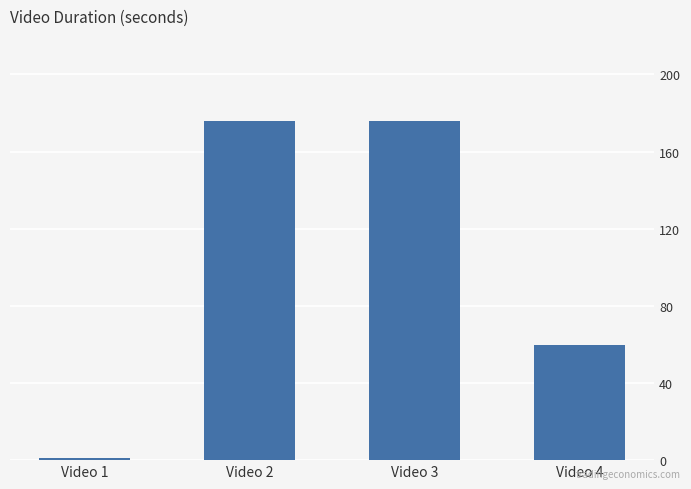

What is the sum of all values?

413.1